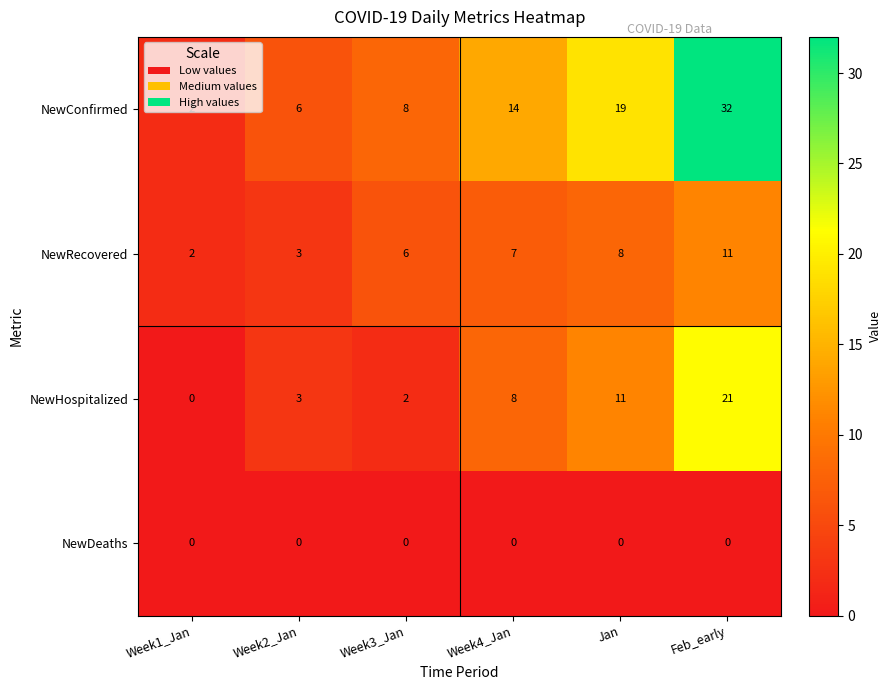

True or false: NewConfirmed has a value of 4 at Week3_Jan.

False